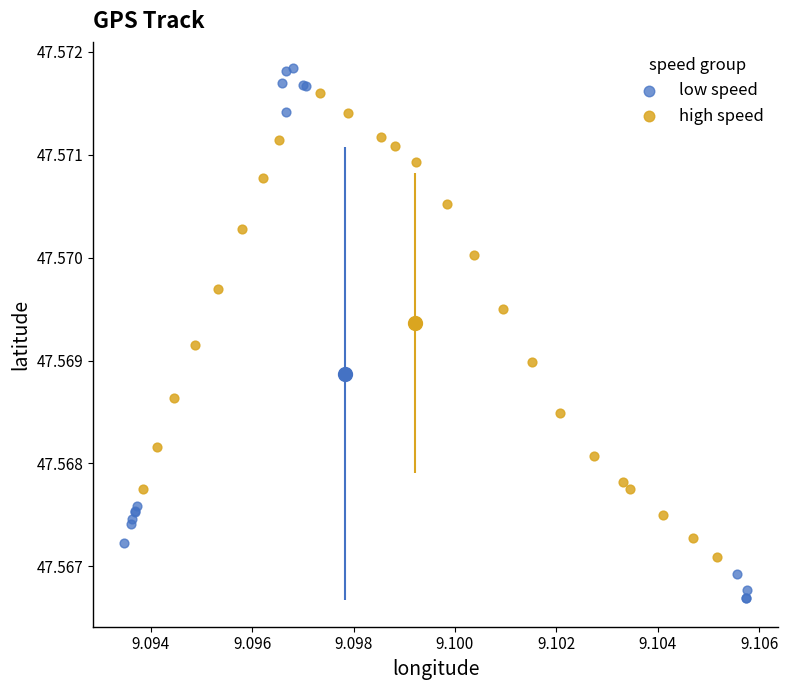

Which series contains the highest Y value?

low speed